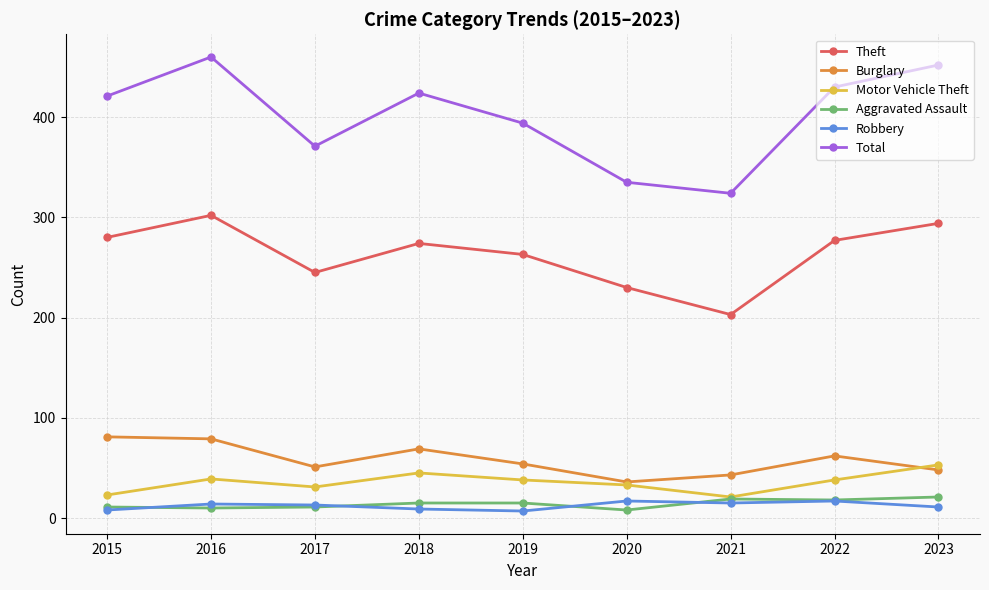

List the series in order of their peak value, lowest first.

Robbery, Aggravated Assault, Motor Vehicle Theft, Burglary, Theft, Total